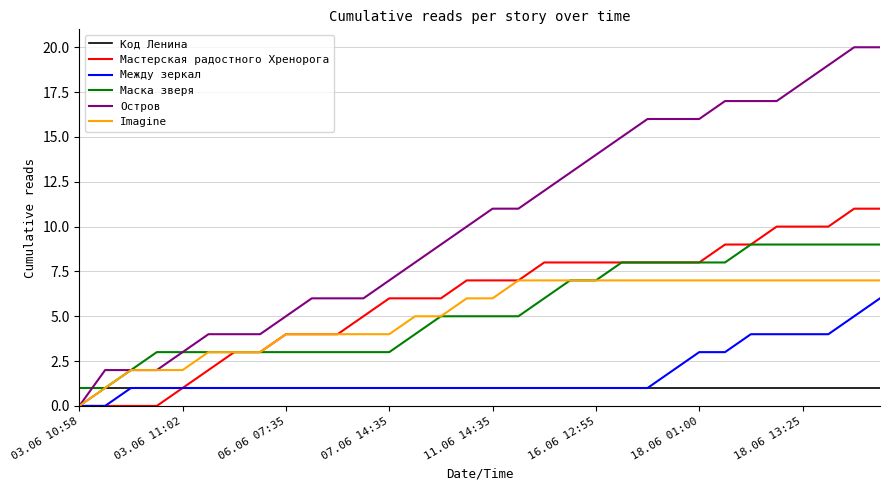

How many lines are shown in the chart?

6